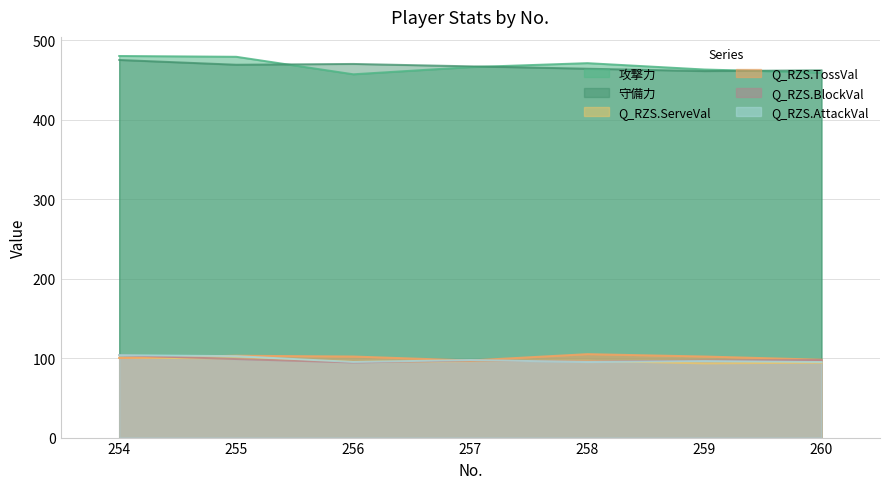

Read the 攻撃力 value at 259.

463.0